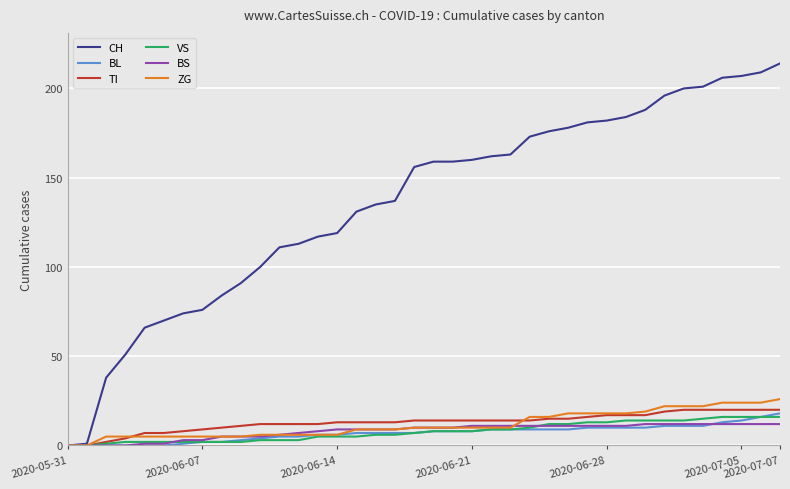

Which series has the largest total across all categories?

CH